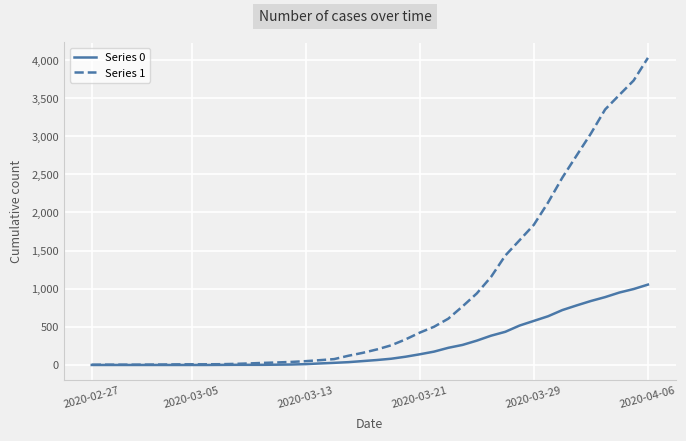

What is the average value of the Series 0 series?

258